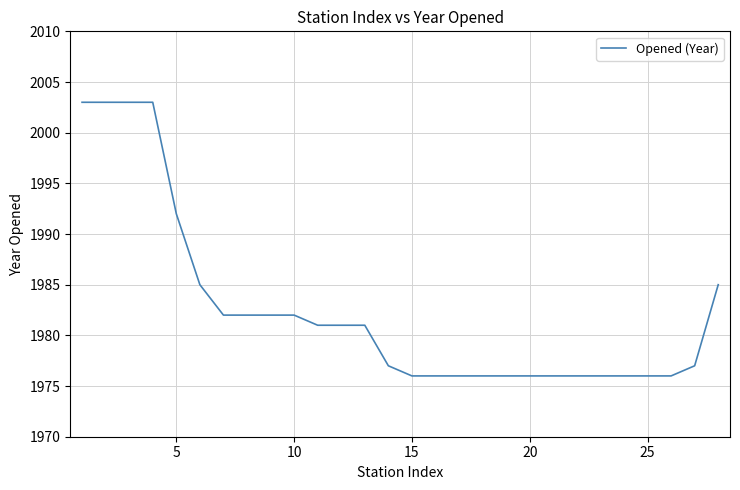

Does the chart have visible grid lines?

Yes